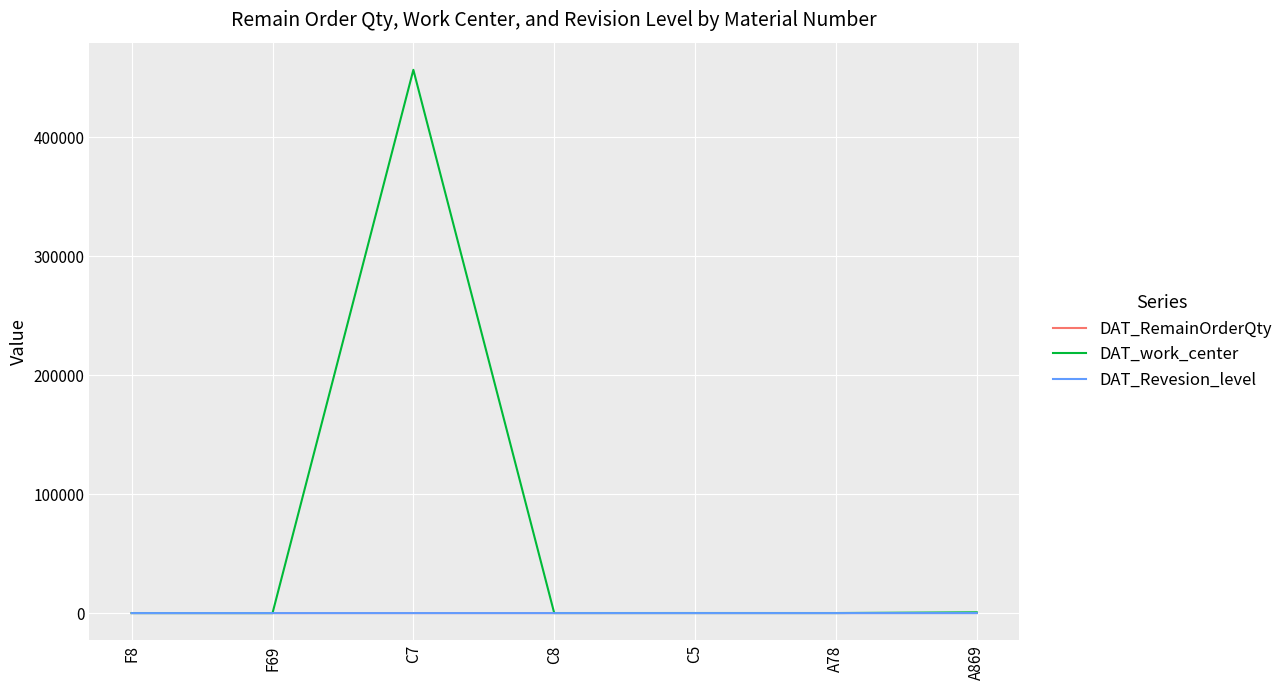

At which category is the sum across all series the highest?

C7